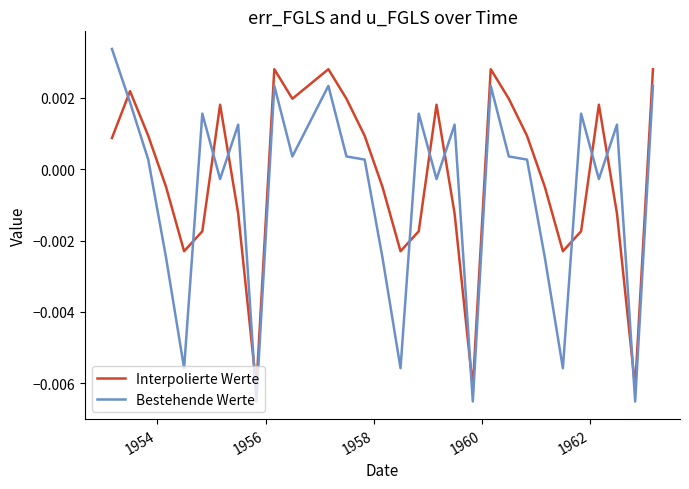

Which series has the widest spread of values?

Bestehende Werte